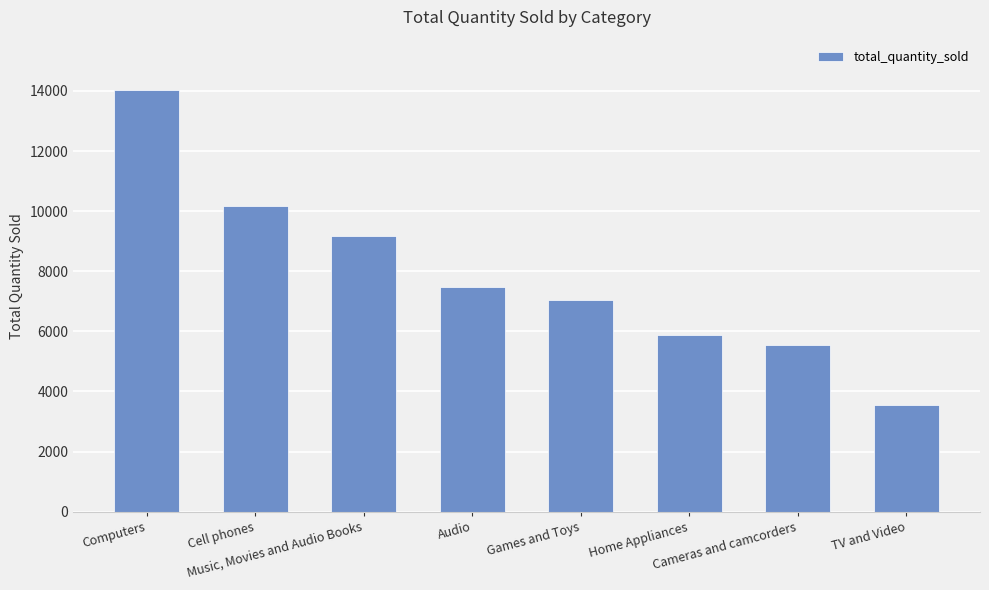

What is the difference between the maximum and minimum values?

10467